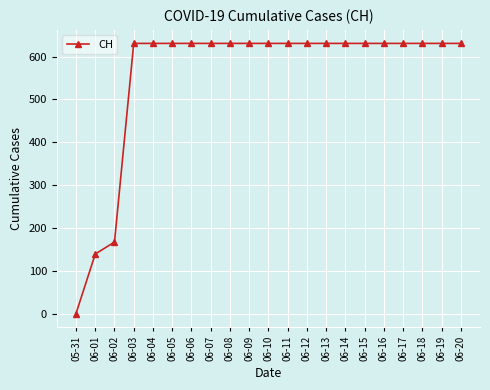

Is it true that the value at 06-03 is 631?

True